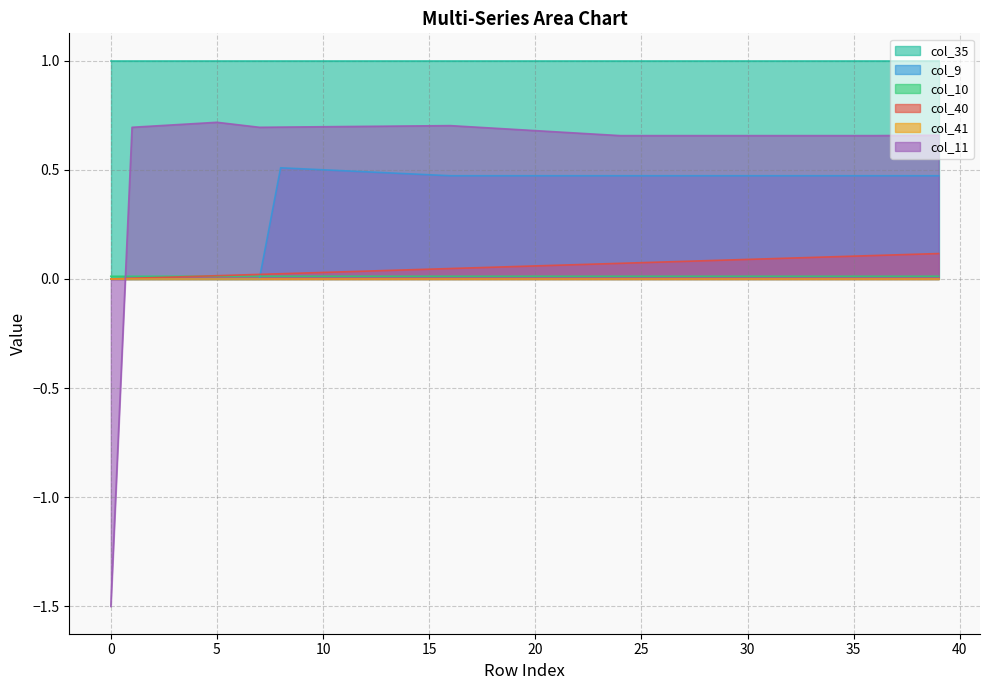

Where is col_11 nearest to the value 0?

24